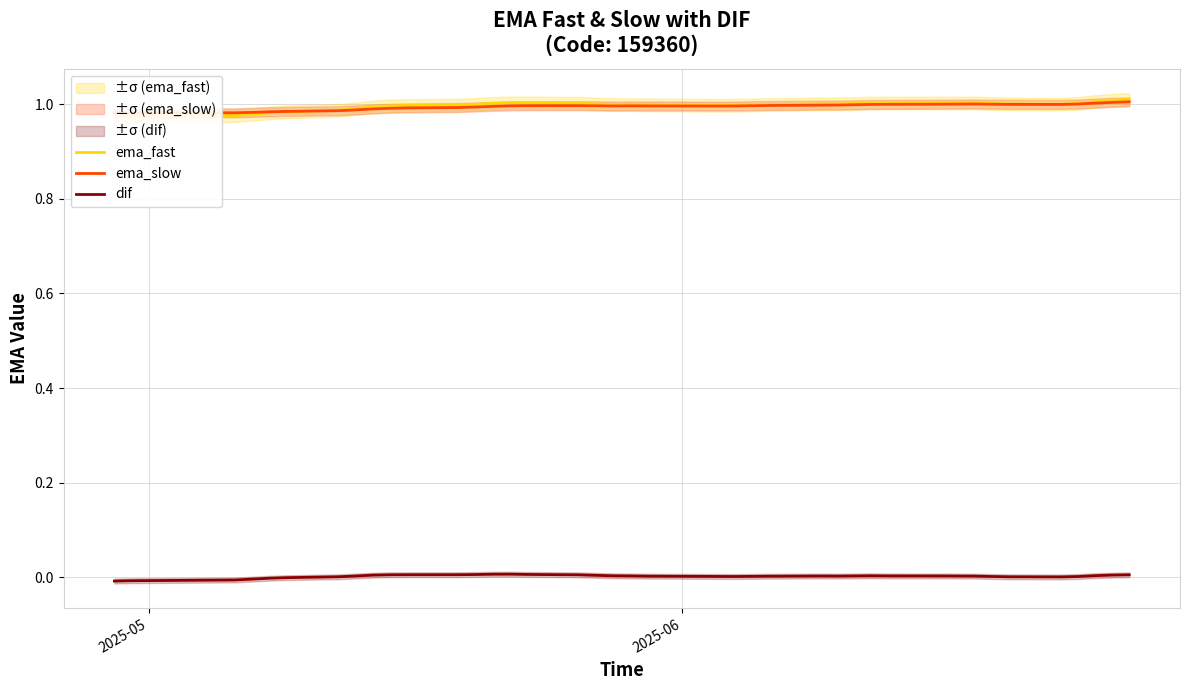

How many lines are shown in the chart?

3